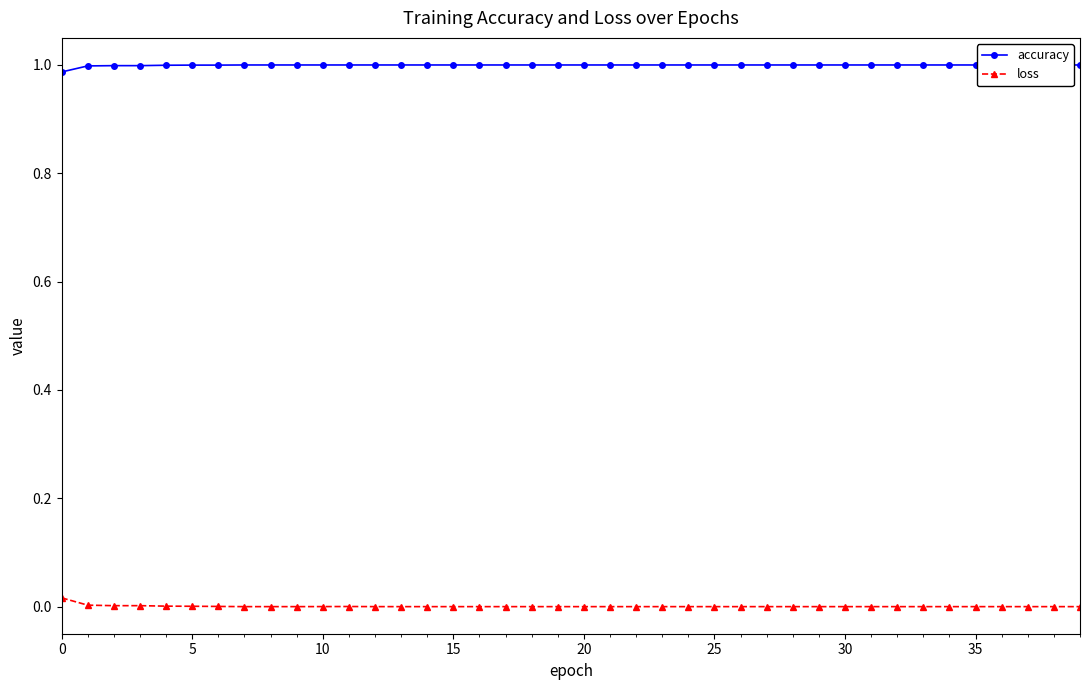

Rank the series at 21 from highest to lowest value.

accuracy, loss